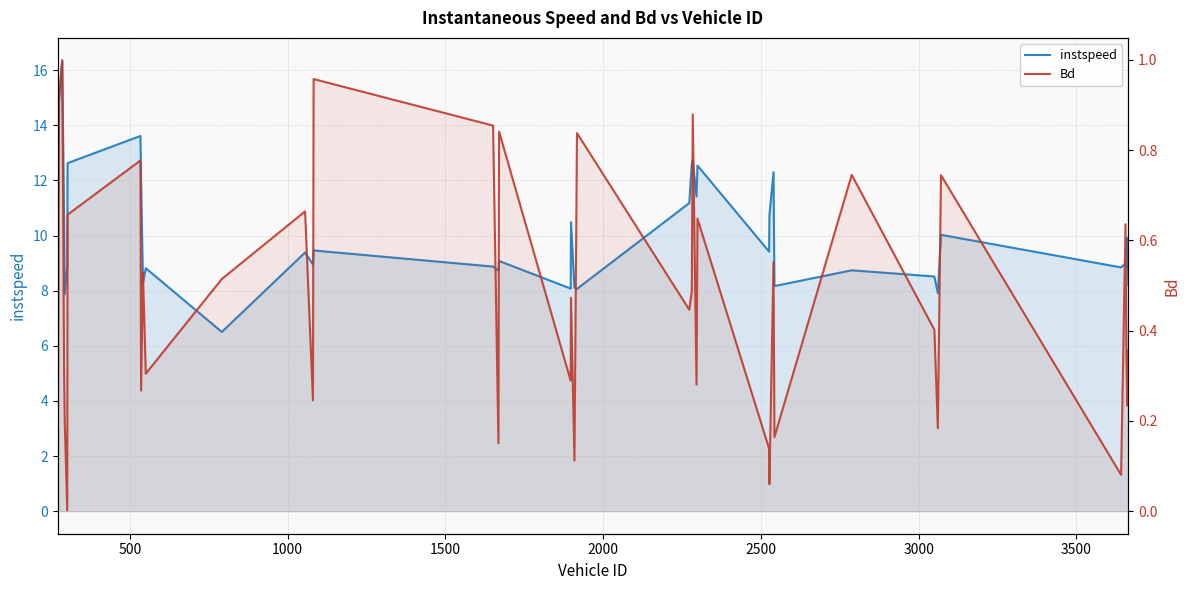

What is the value of the instspeed point at the 14th from the left?

9.0